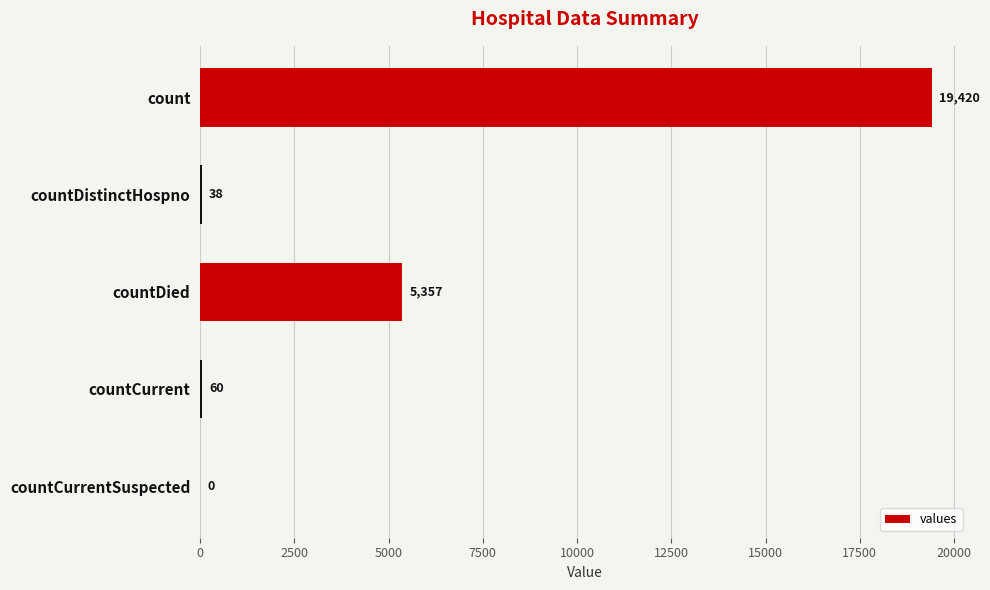

What is the ratio of the value at countCurrent to the value at countDistinctHospno?

1.6